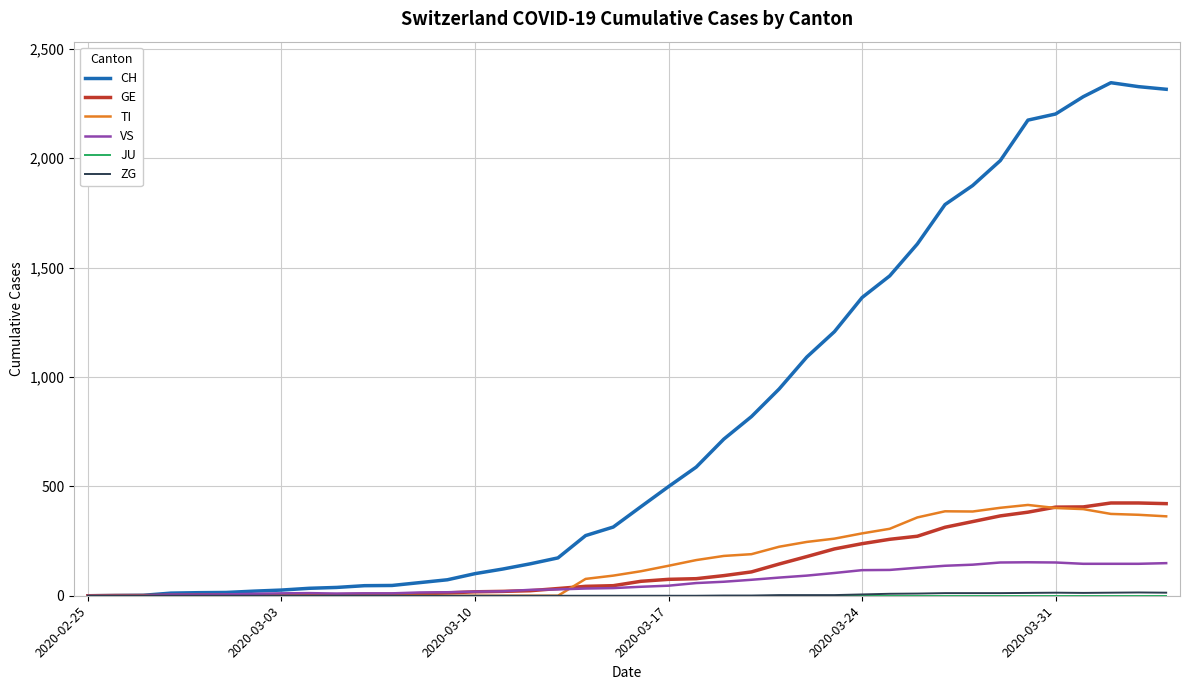

Count the number of categories in the chart.

40